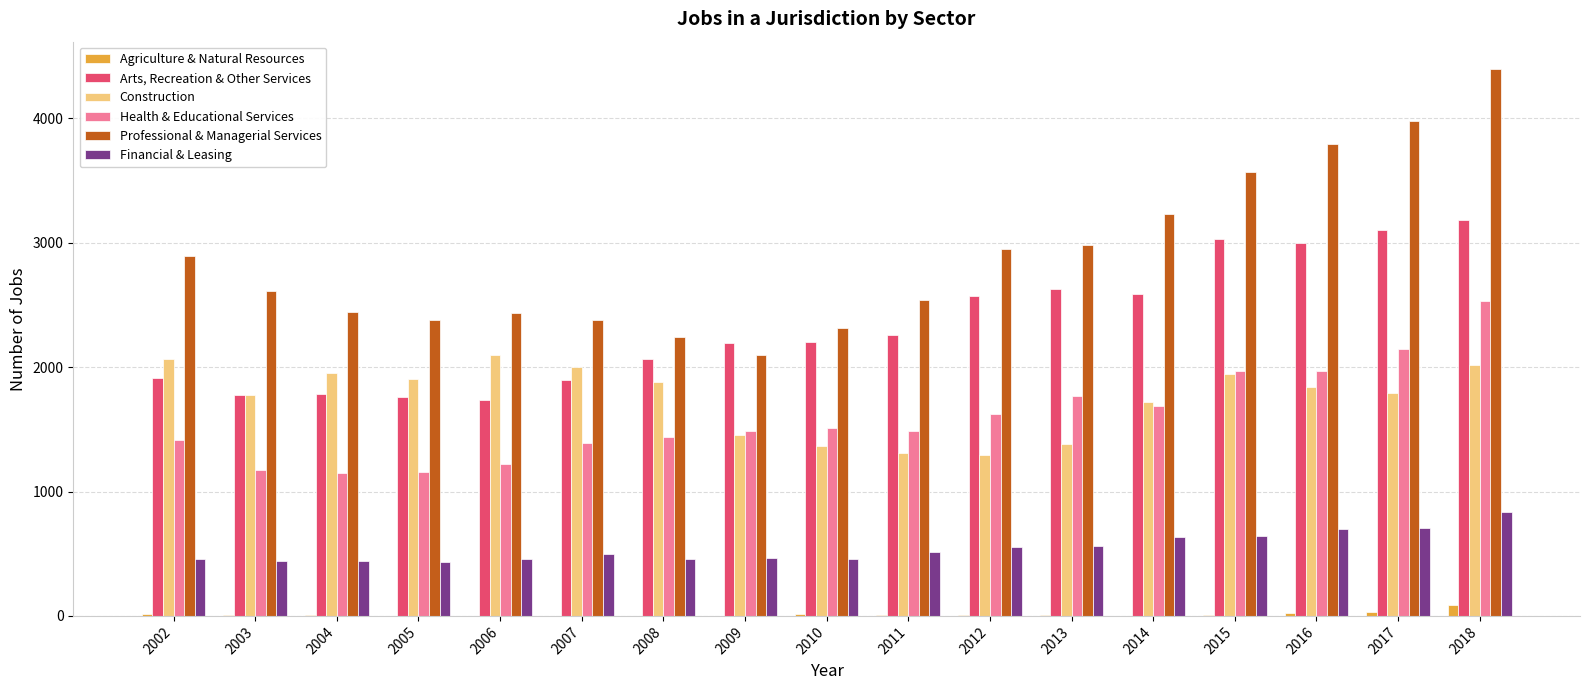

What is the difference between the Construction values at 2012 and 2006?

807